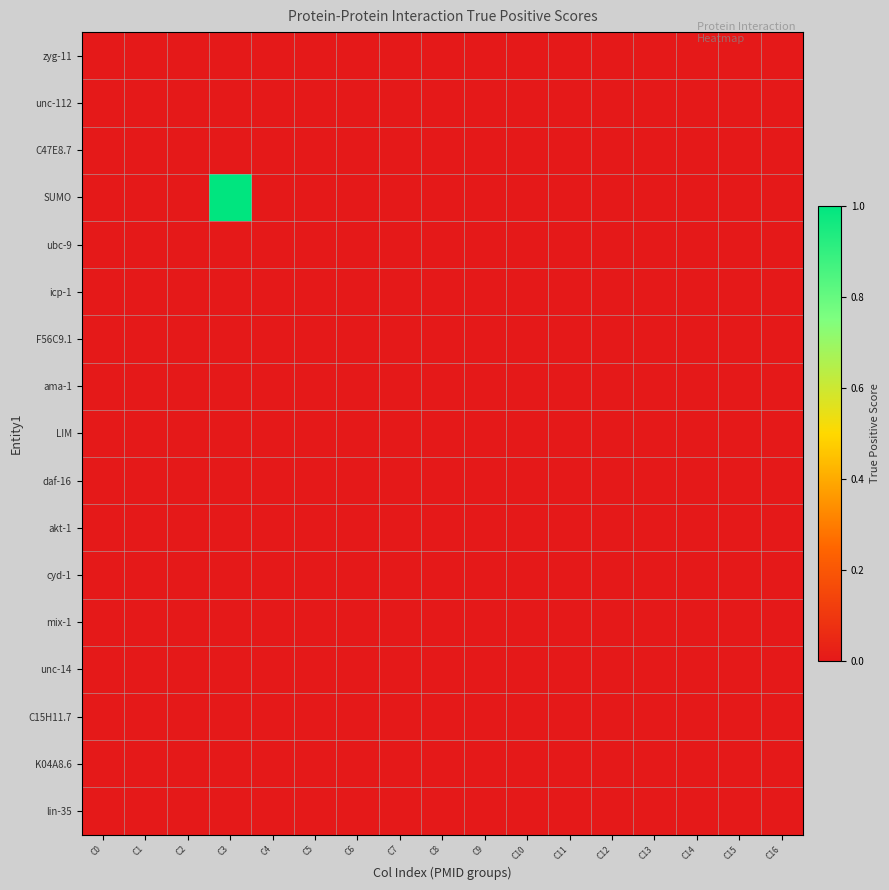

At which category is the sum across all series the highest?

C3